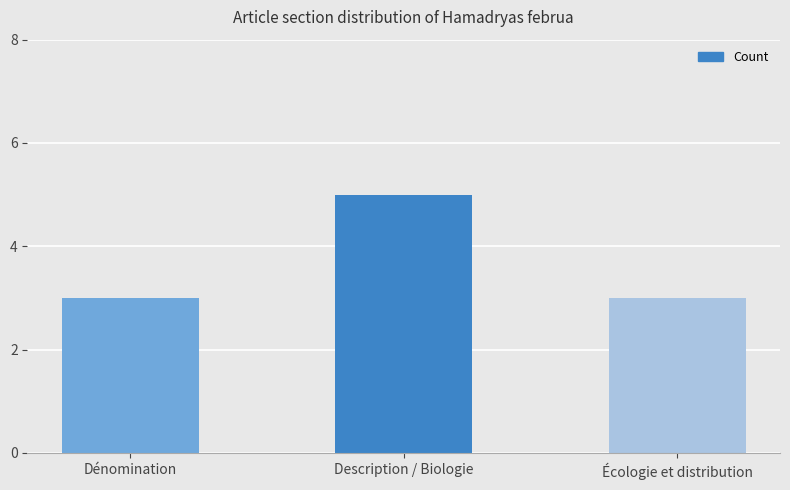

What is the difference between the maximum and minimum values?

2